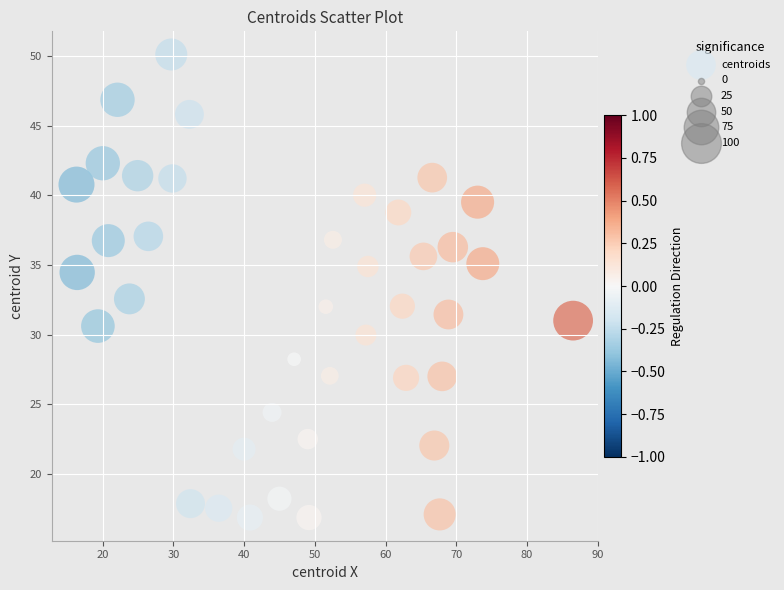

What is the range of X values (max minus min)?

70.2